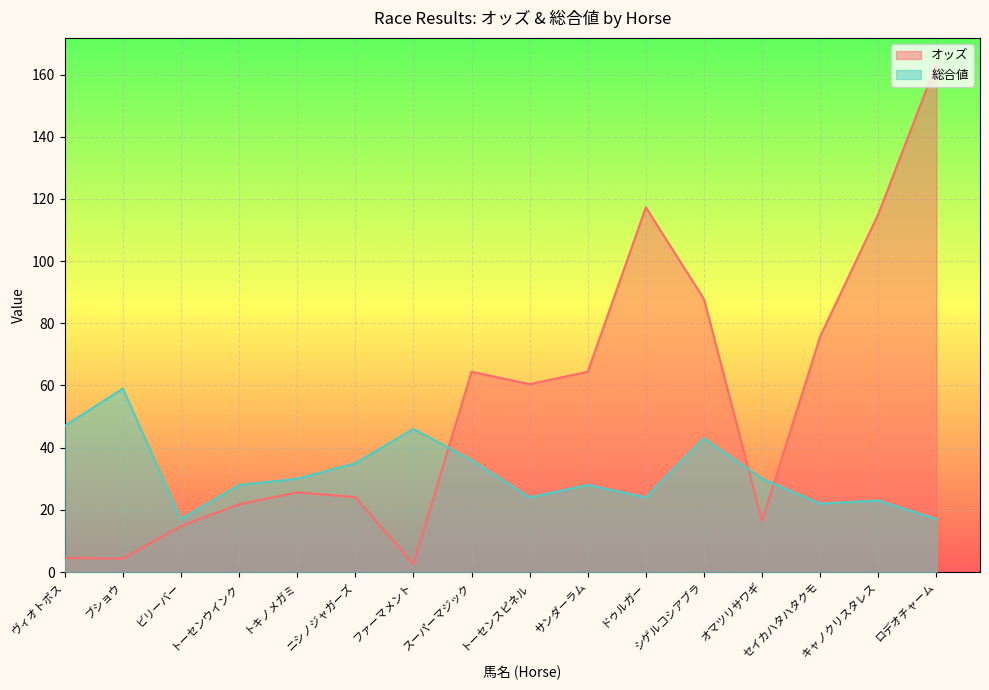

Where is the first local minimum for オッズ?

ブショウ